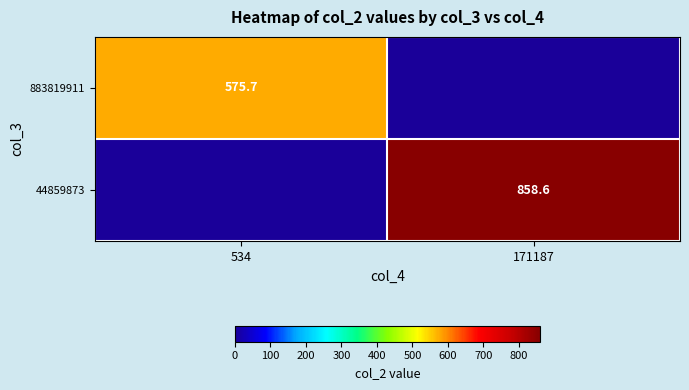

Which has a higher value, 534 or 171187?

534